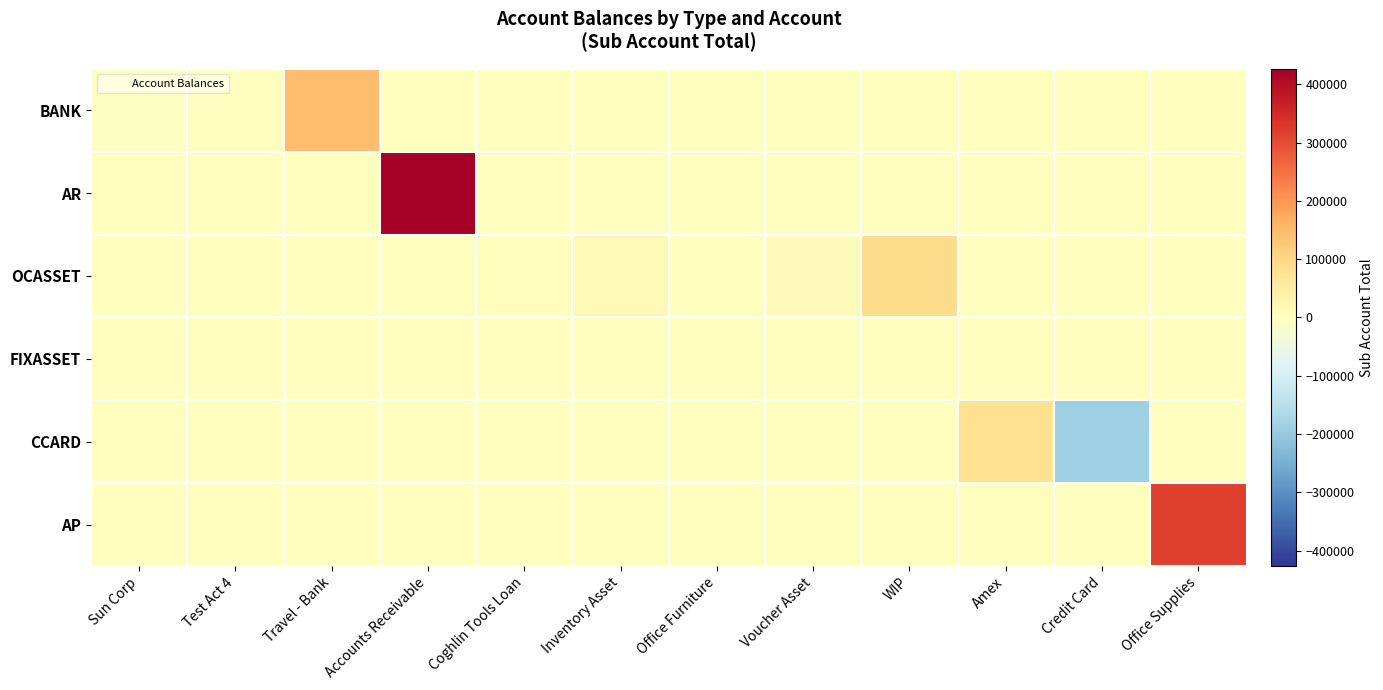

Reading left to right, list all the values displayed in this chart.

BANK: Sun Corp=-5796	Test Act 4=-130	Travel - Bank=143940	Accounts Receivable=0	Coghlin Tools Loan=0	Inventory Asset=0	Office Furniture=0	Voucher Asset=0	WIP=0	Amex=0	Credit Card=0	Office Supplies=0
AR: Sun Corp=0	Test Act 4=0	Travel - Bank=0	Accounts Receivable=426443	Coghlin Tools Loan=0	Inventory Asset=0	Office Furniture=0	Voucher Asset=0	WIP=0	Amex=0	Credit Card=0	Office Supplies=0
OCASSET: Sun Corp=0	Test Act 4=0	Travel - Bank=0	Accounts Receivable=0	Coghlin Tools Loan=4574	Inventory Asset=14918	Office Furniture=1037	Voucher Asset=8900	WIP=90924	Amex=0	Credit Card=0	Office Supplies=0
FIXASSET: Sun Corp=0	Test Act 4=0	Travel - Bank=0	Accounts Receivable=0	Coghlin Tools Loan=0	Inventory Asset=0	Office Furniture=0	Voucher Asset=0	WIP=0	Amex=0	Credit Card=0	Office Supplies=0
CCARD: Sun Corp=0	Test Act 4=0	Travel - Bank=0	Accounts Receivable=0	Coghlin Tools Loan=0	Inventory Asset=0	Office Furniture=0	Voucher Asset=0	WIP=0	Amex=81758	Credit Card=-188309	Office Supplies=0
AP: Sun Corp=0	Test Act 4=0	Travel - Bank=0	Accounts Receivable=0	Coghlin Tools Loan=0	Inventory Asset=0	Office Furniture=0	Voucher Asset=0	WIP=0	Amex=0	Credit Card=0	Office Supplies=318302